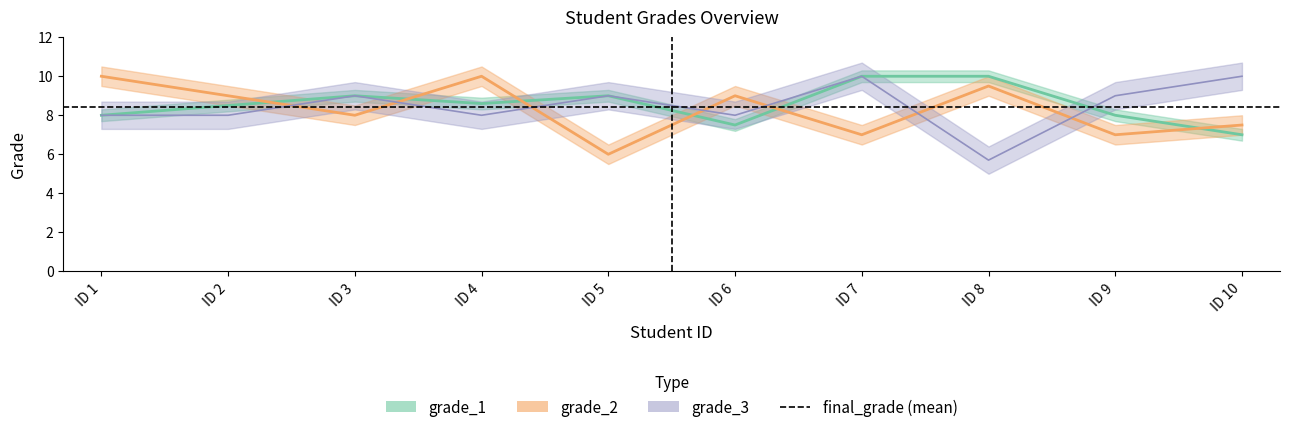

Which series has the largest range (max minus min)?

grade_3